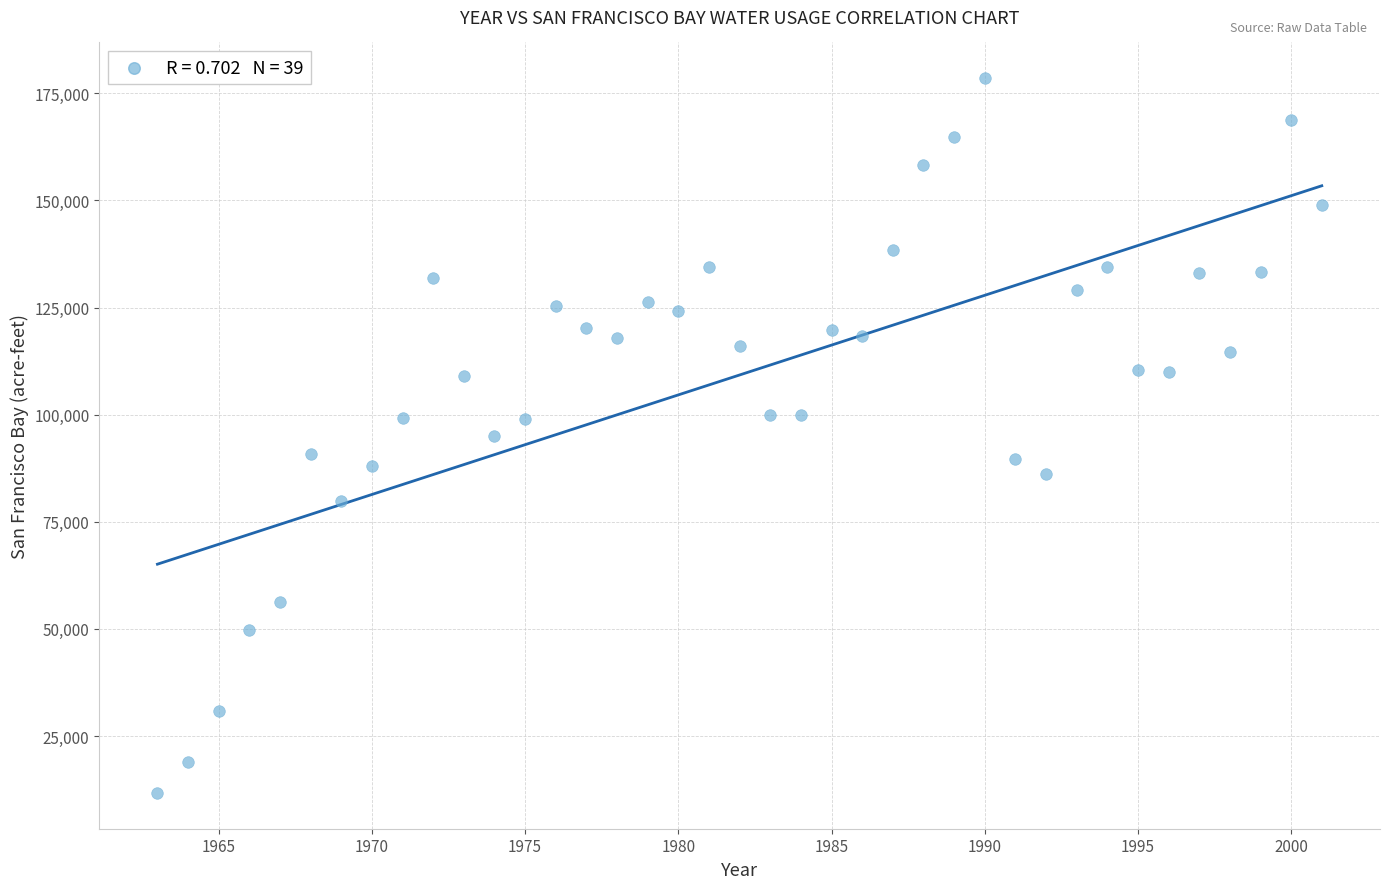

What is the range of X values (max minus min)?

38.0